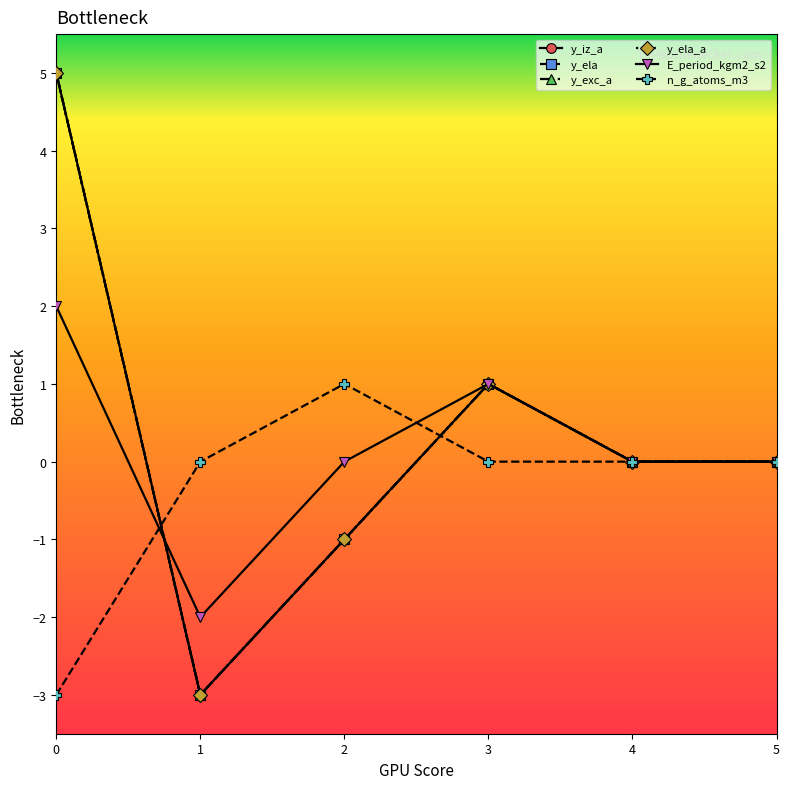

Is this an area chart (filled region under the line)?

No